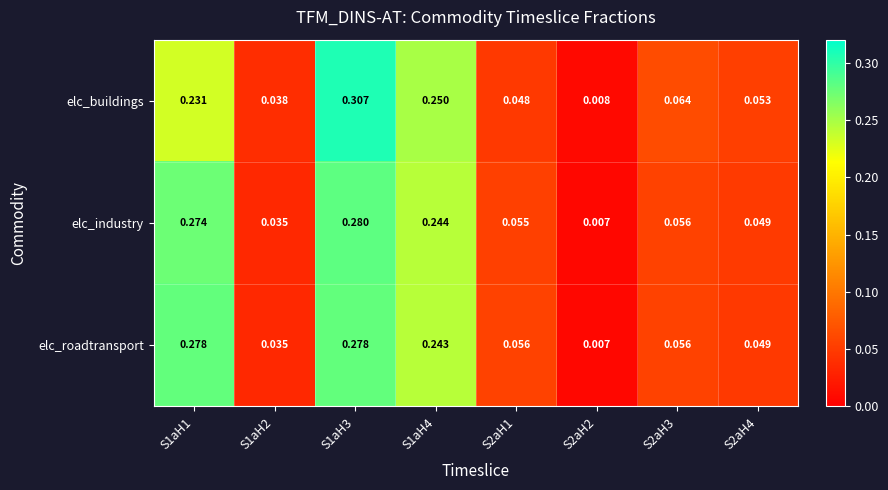

Rank the series by their maximum value, from lowest to highest.

elc_roadtransport, elc_industry, elc_buildings